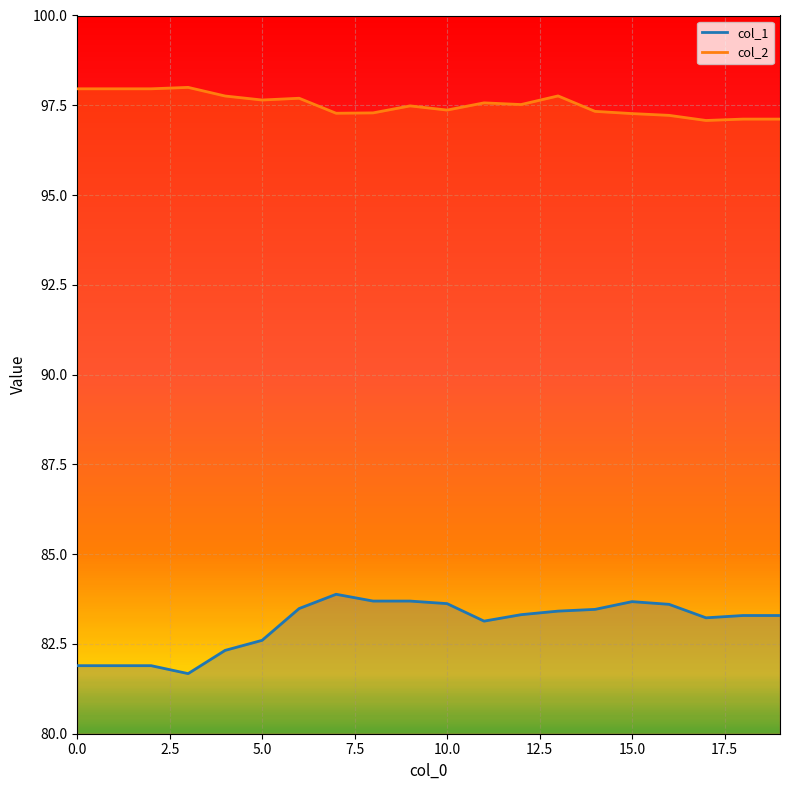

At which label does col_1 first exceed 83?

6